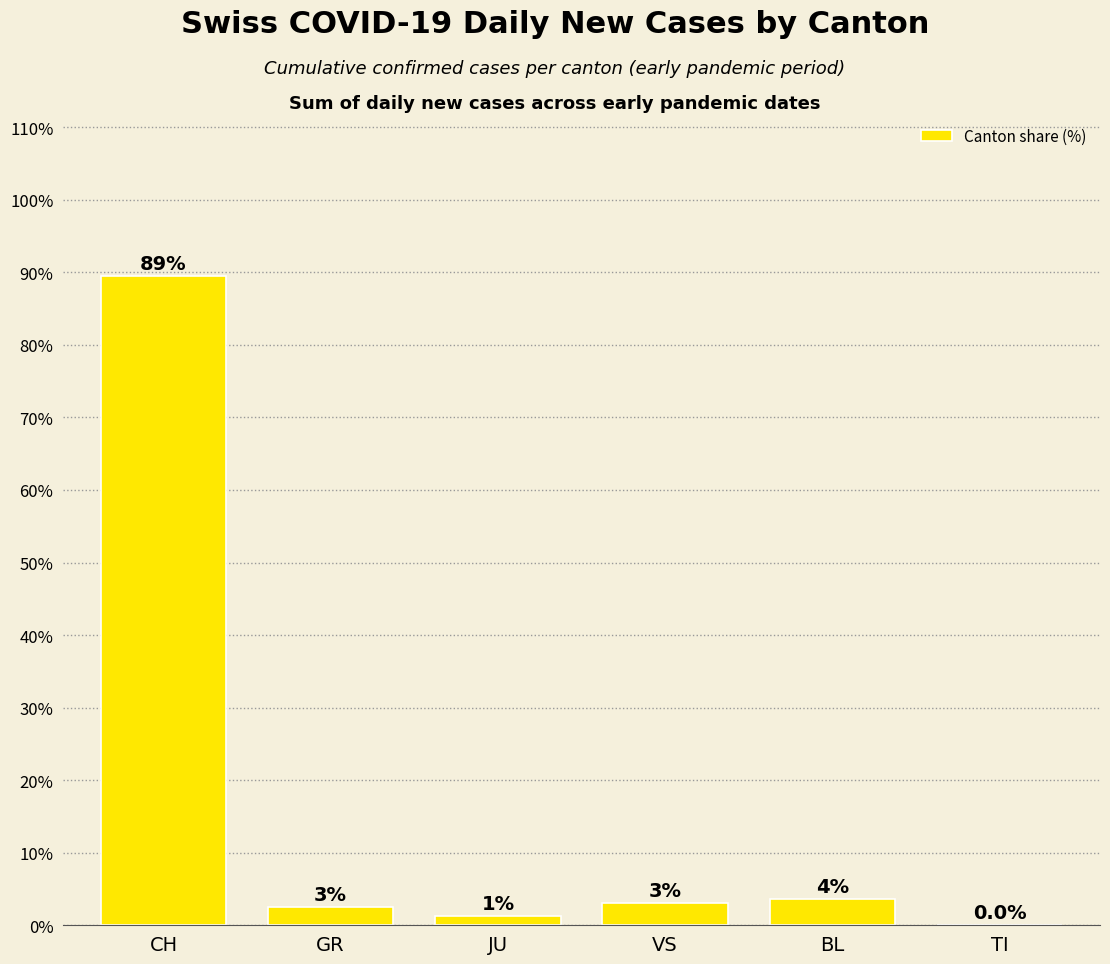

How many positive values are there?

5